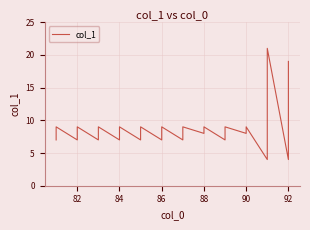

True or false: the data has more than 0 interior local peaks.

True